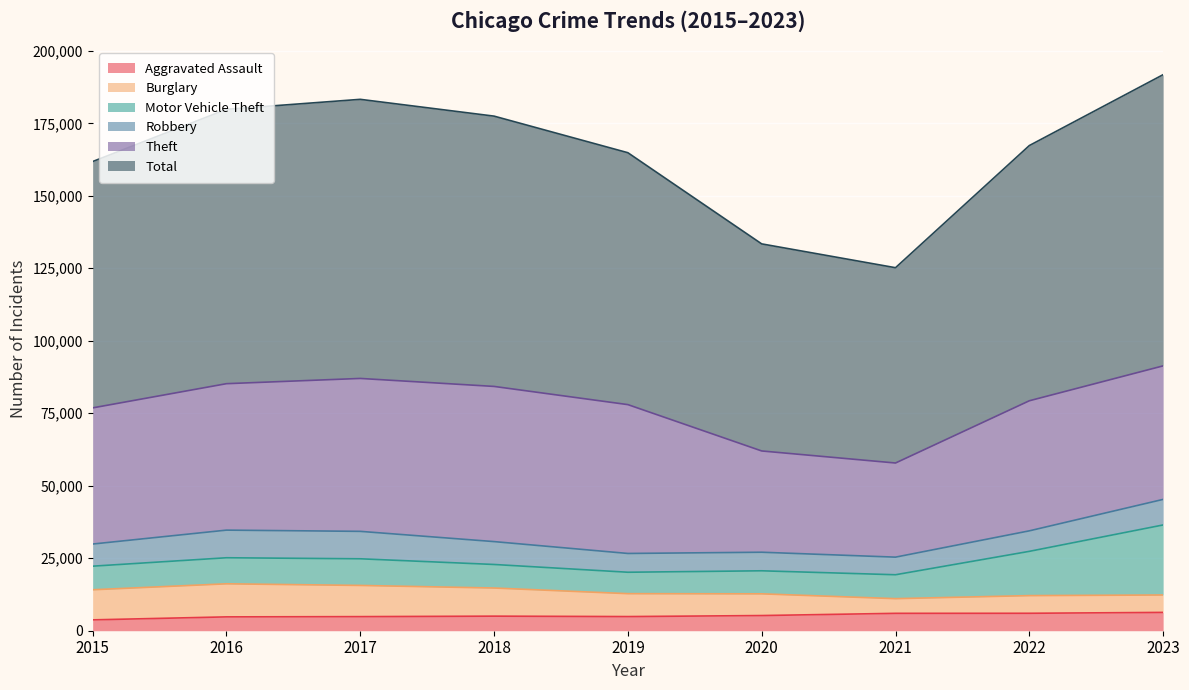

What is the spread (max minus min) of values at 2017?

91395